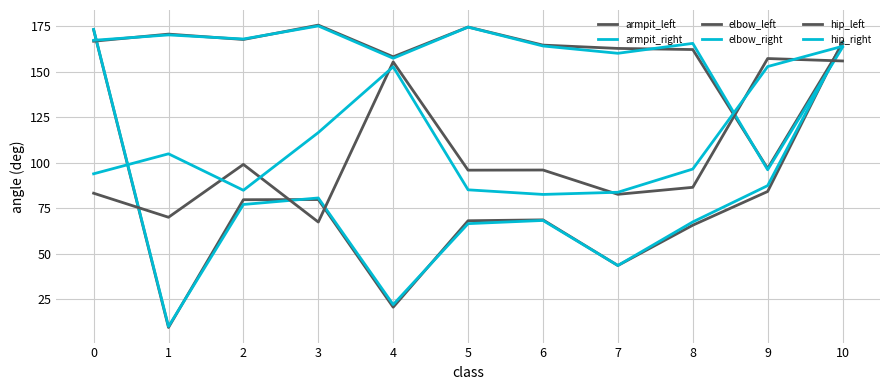

At which category does armpit_left reach its first local peak?

3